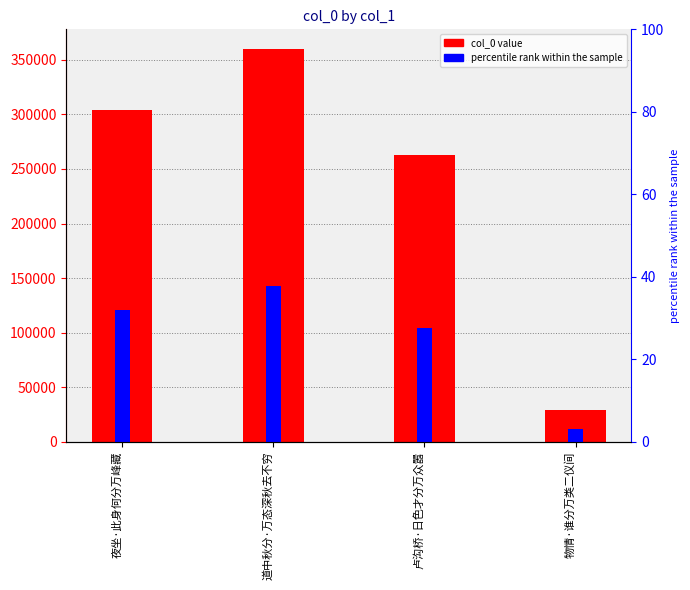

Reading left to right, list all the values displayed in this chart.

col_0: 夜坐·此身何分万峰藏=304351.0	道中秋分·万态深秋去不穷=360028.0	卢沟桥·日色才分万众嚣=262655.0	物情·谁分万类二仪间=29276.0
percentile rank within the sample: 夜坐·此身何分万峰藏=31.8	道中秋分·万态深秋去不穷=37.6	卢沟桥·日色才分万众嚣=27.5	物情·谁分万类二仪间=3.1